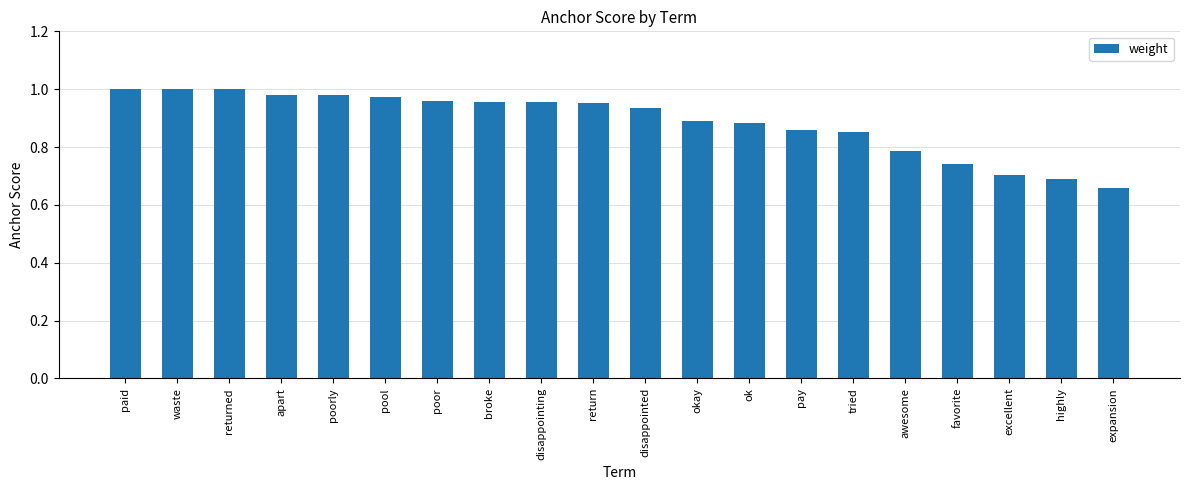

What is the label of the 9th bar from the right?

okay